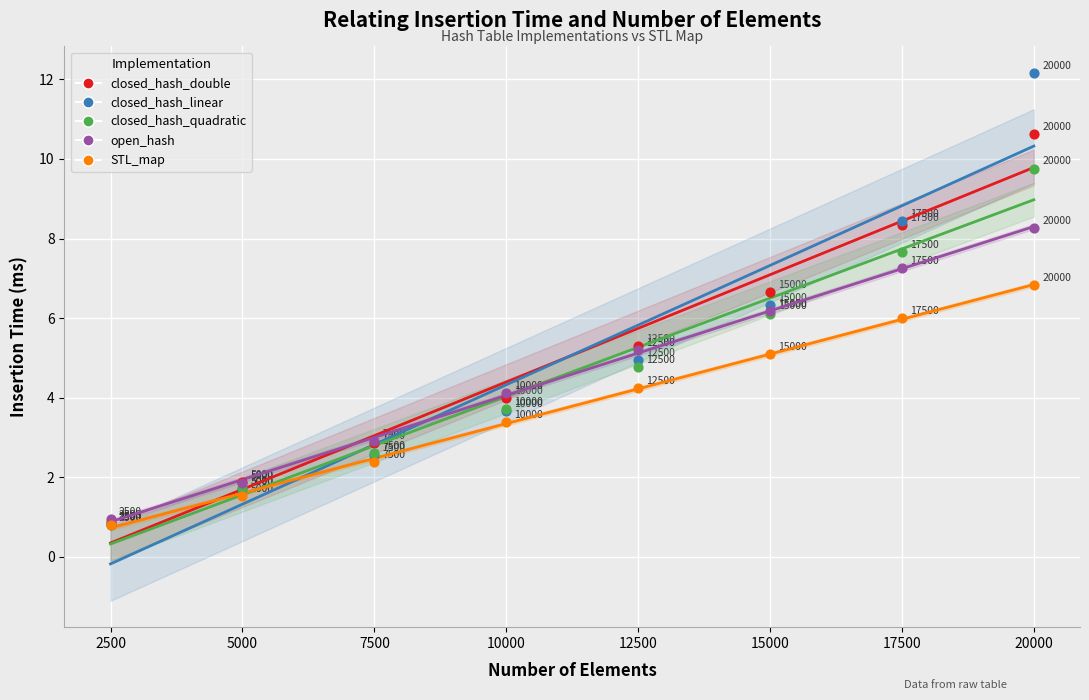

Which series reaches the maximum Y coordinate?

closed_hash_linear